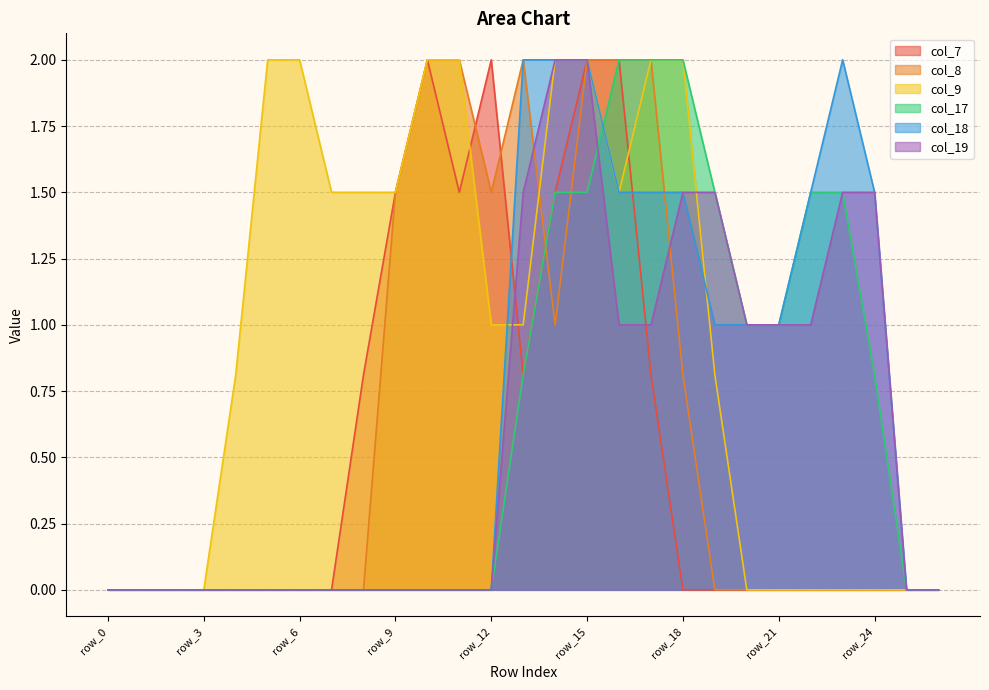

Between row_16 and row_24, which is larger?

row_16